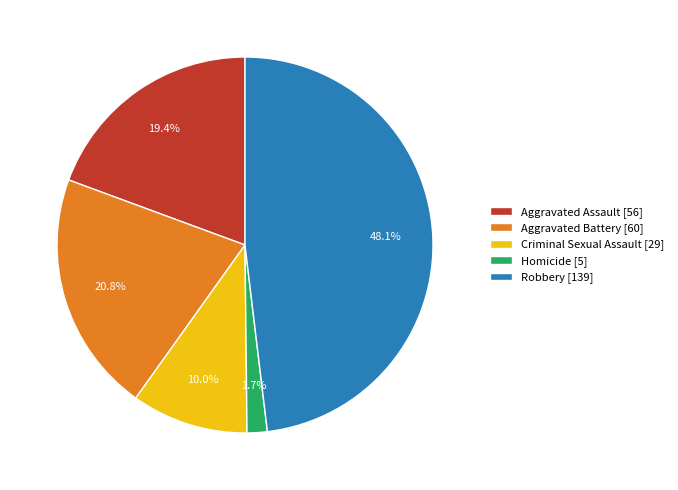

Which slice is the smallest?

Homicide